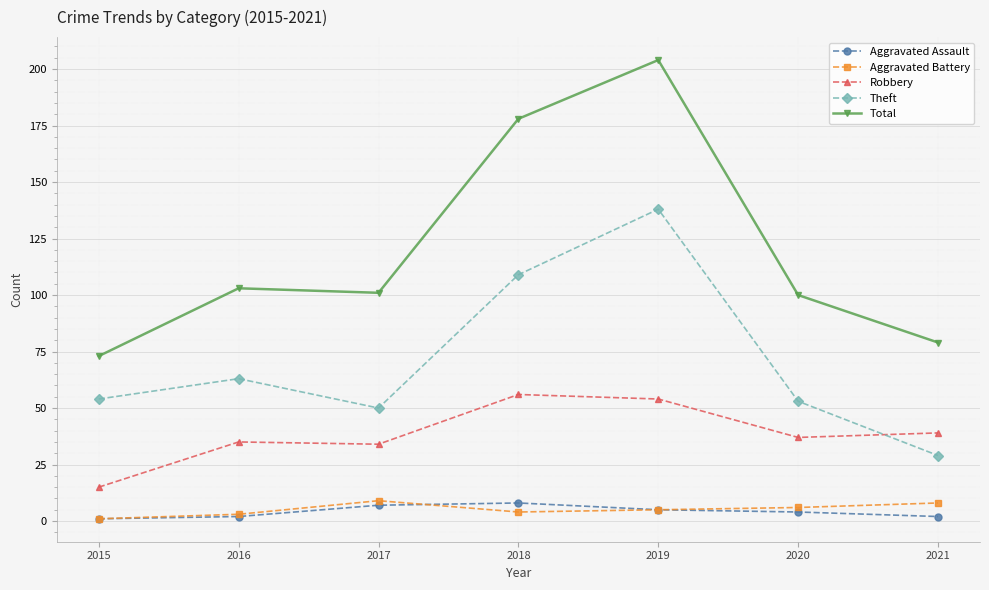

How many values in the Robbery series are below 37?

3